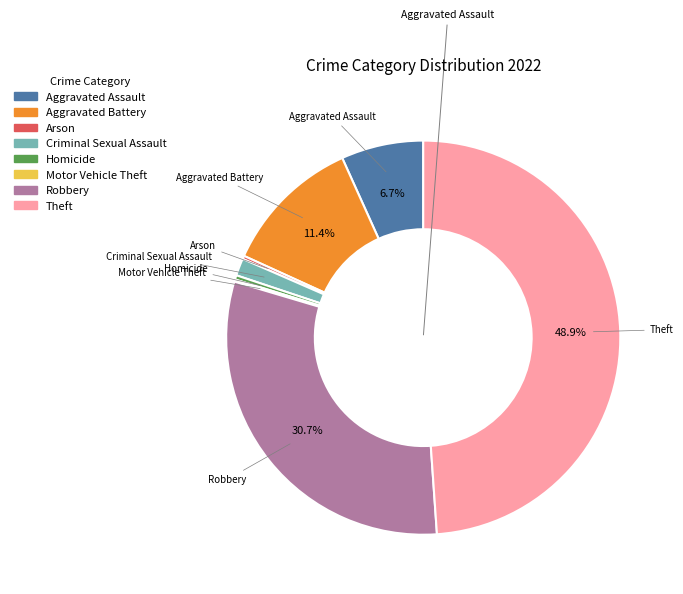

Combined, do Aggravated Assault and Robbery account for over 50%?

No